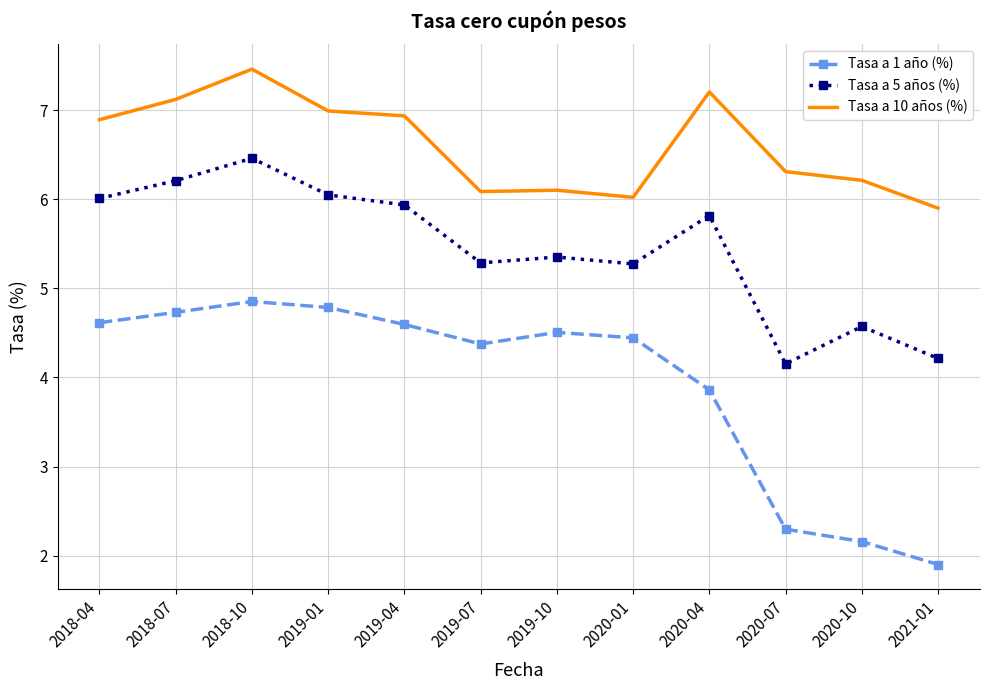

Rank the series by their average value, from highest to lowest.

Tasa a 10 años (%), Tasa a 5 años (%), Tasa a 1 año (%)